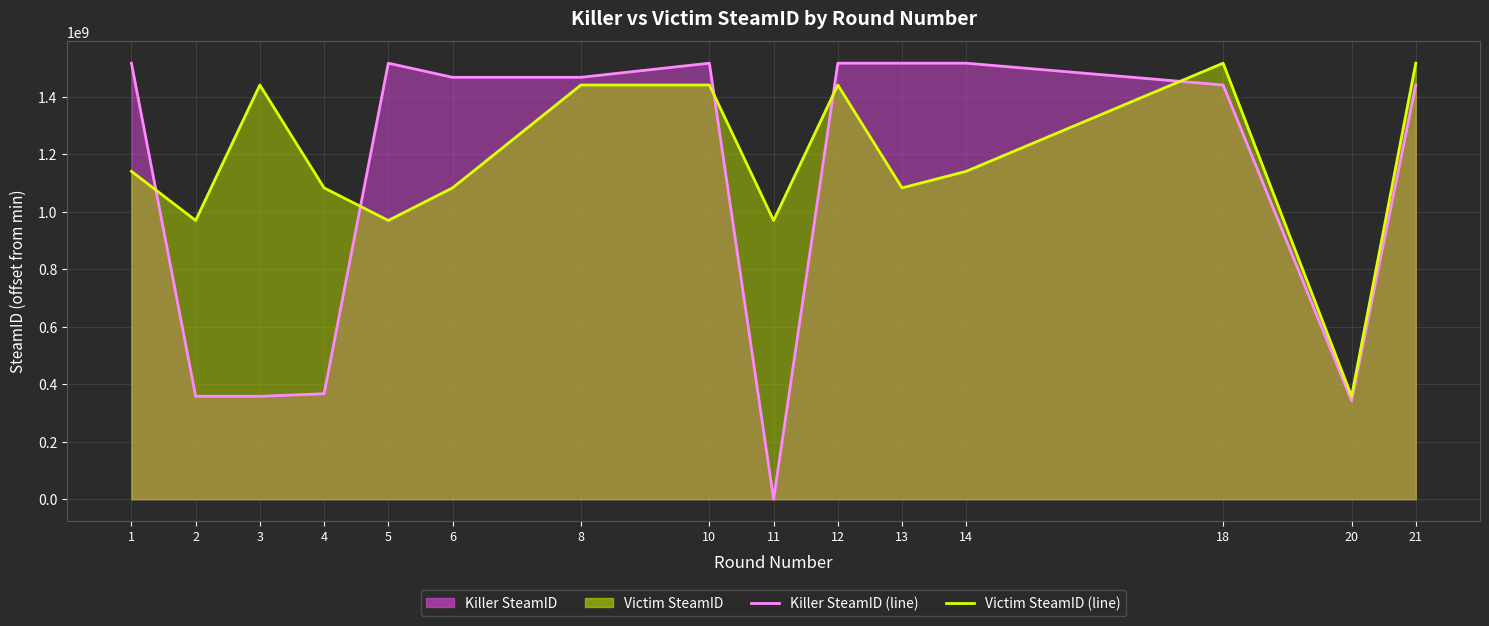

What is the difference between the maximum and minimum values in the Victim SteamID (line) series?

1159318272